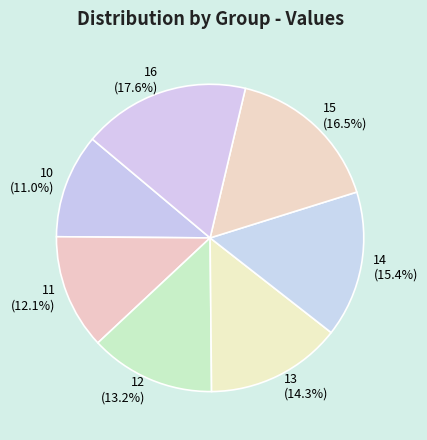

What is the smallest slice in the pie chart?

10